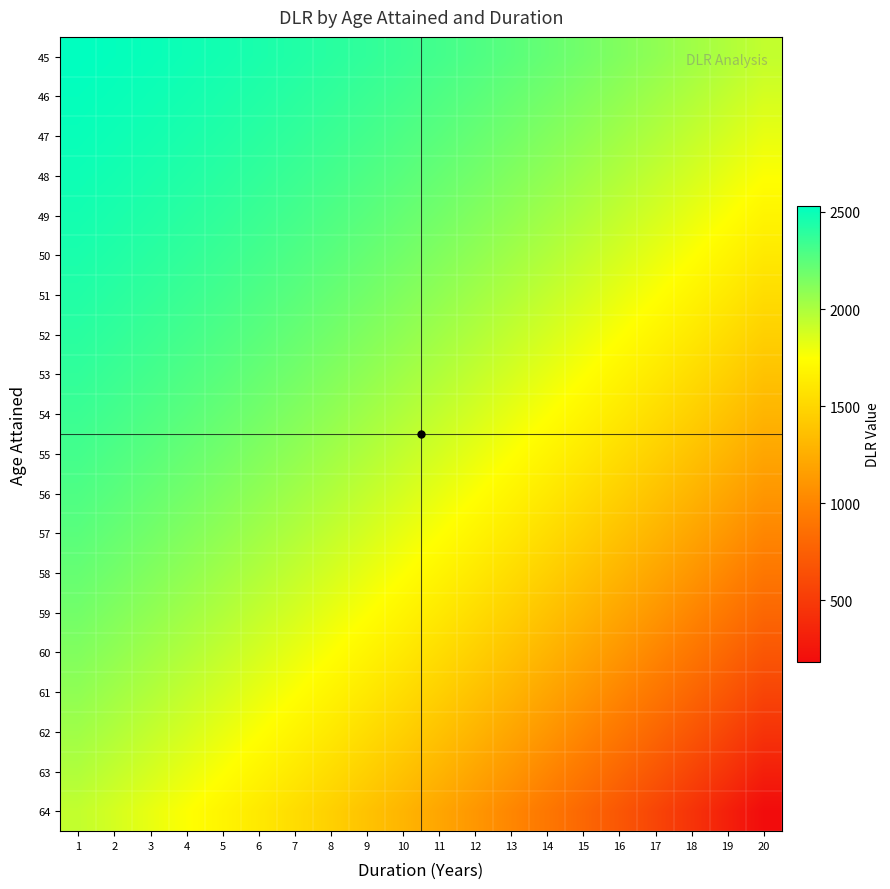

Between 1 and 6, which series saw the biggest shift?

64